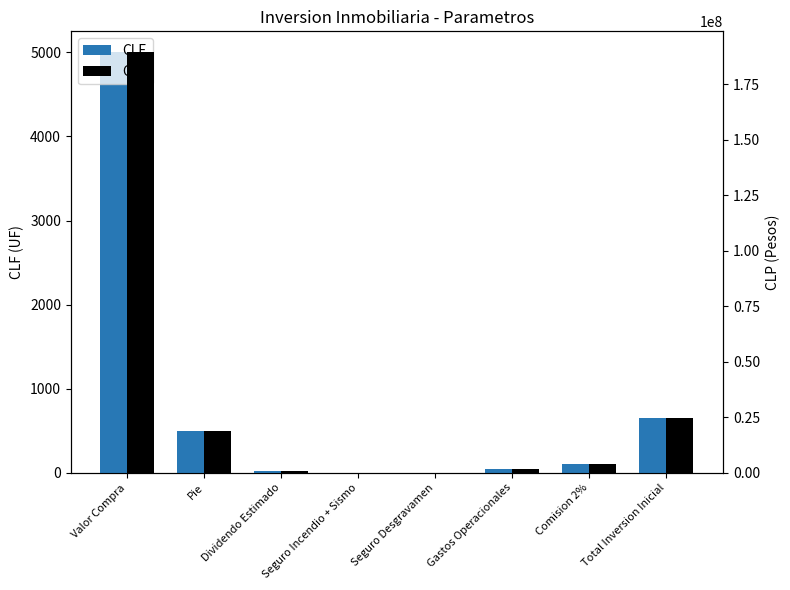

At which category is the sum across all series the highest?

Valor Compra